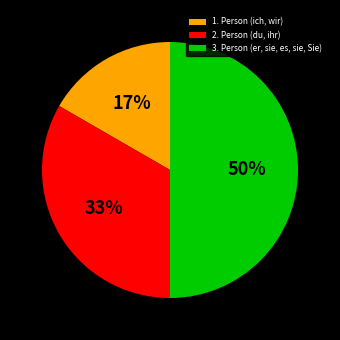

Is the sum of 1. Person (ich, wir) and 3. Person (er, sie, es, sie, Sie) greater than half?

Yes